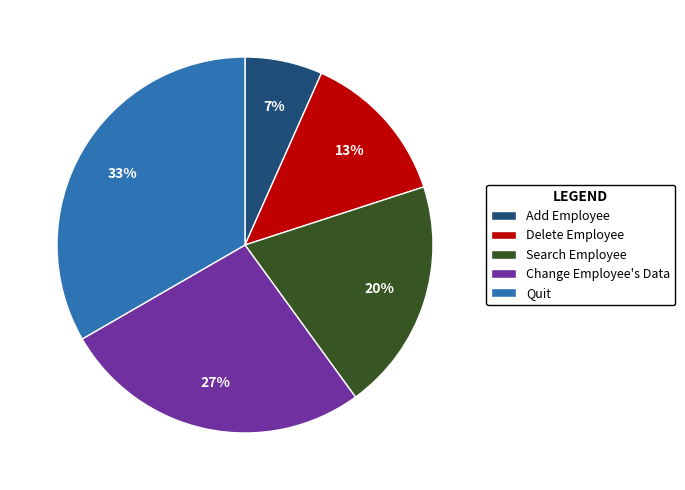

Is there a majority slice in this chart?

No